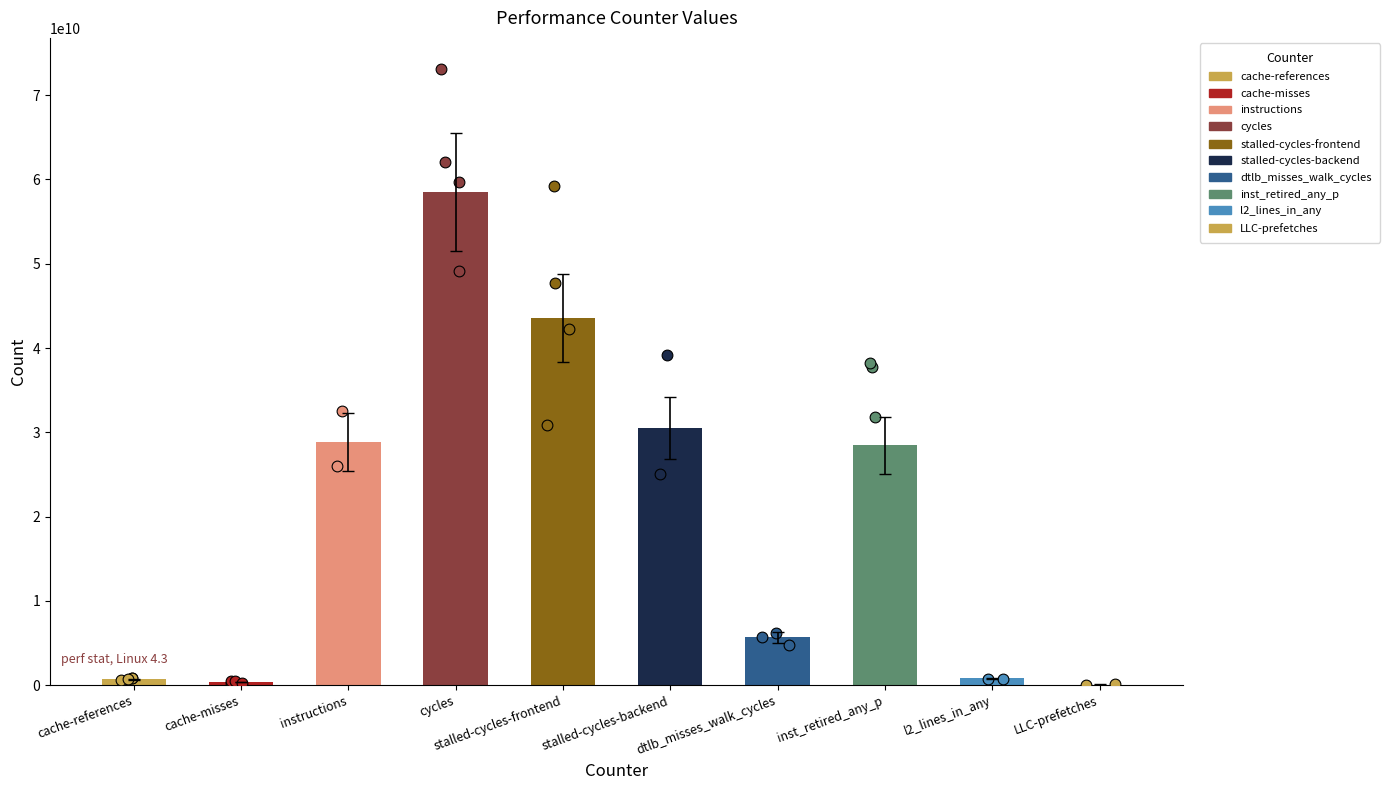

Approximately how many times larger is the value at cycles compared to instructions?

2.0